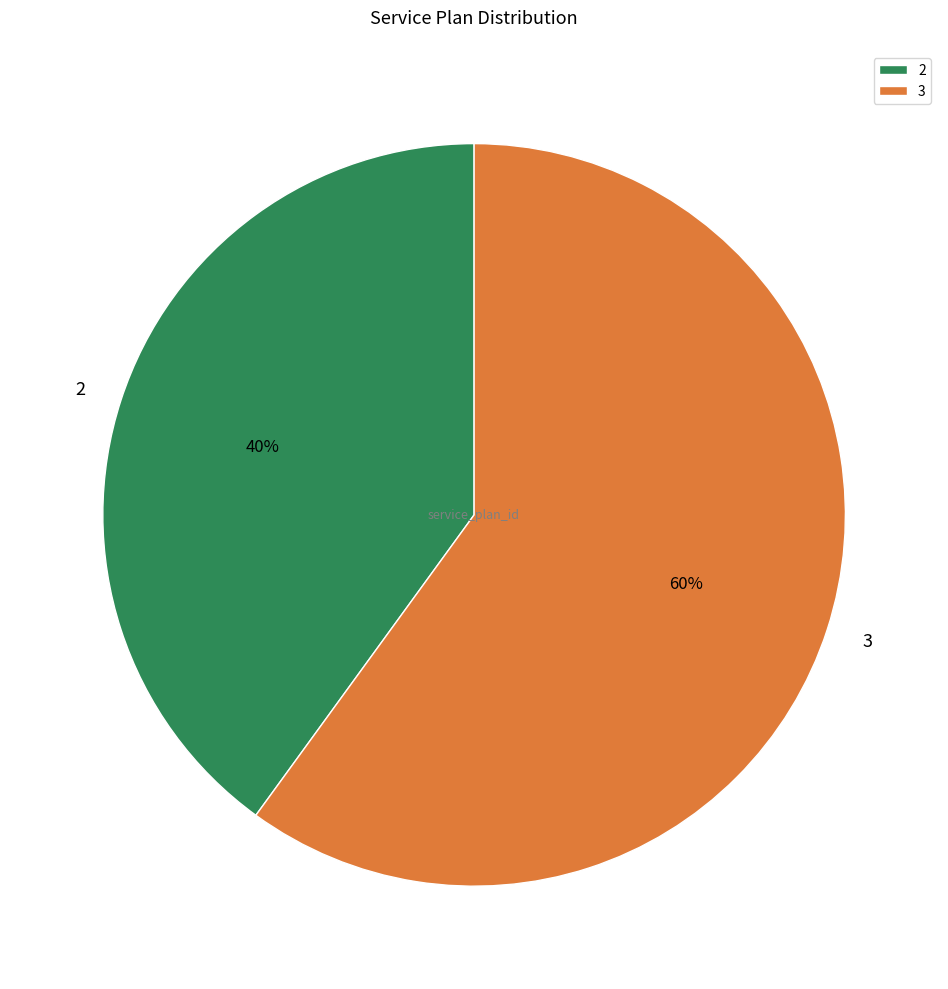

Which slice represents more than half of the pie?

3